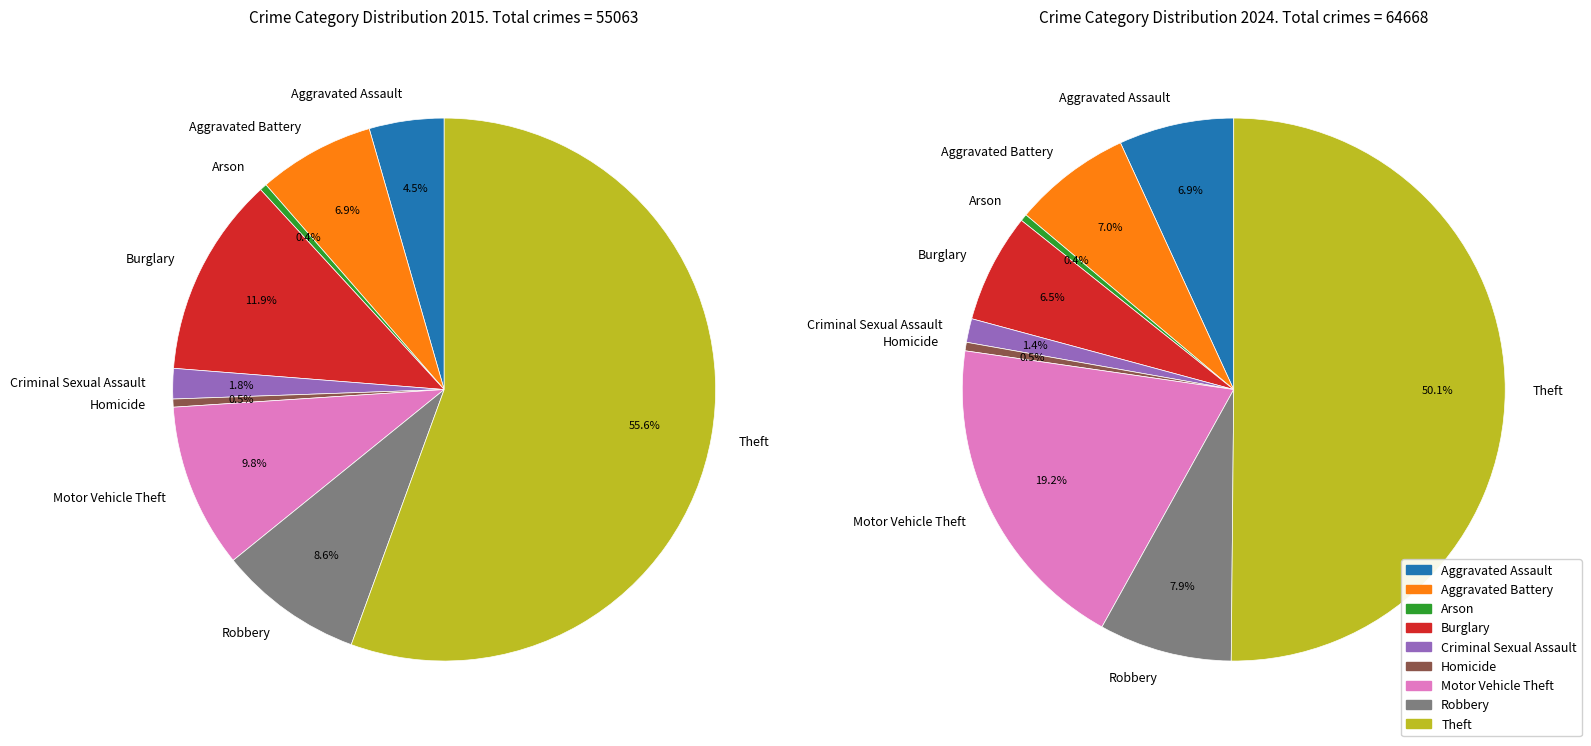

Combined, do Burglary and Aggravated Battery account for over 50%?

No